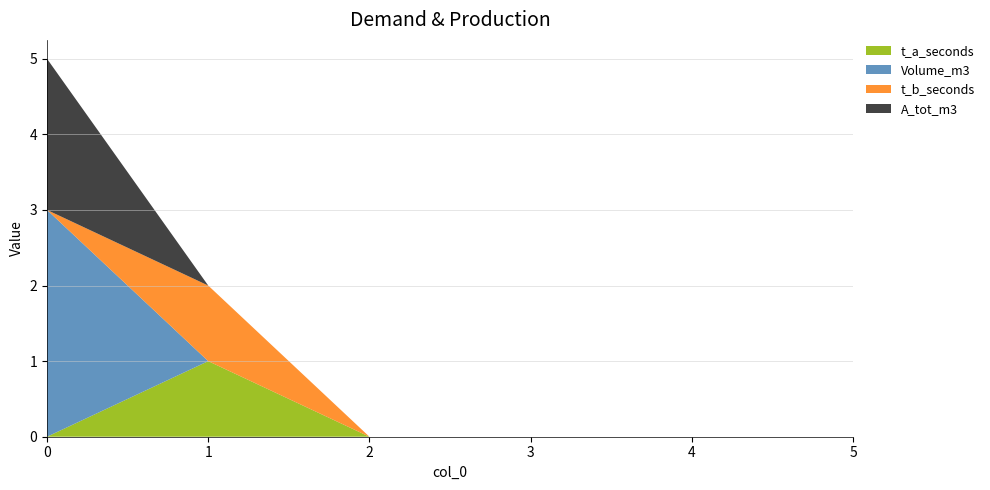

Reading right to left, what are all the values shown in this chart?

t_a_seconds: 0	0	0	0	1	0
Volume_m3: 0	0	0	0	0	3
t_b_seconds: 0	0	0	0	1	0
A_tot_m3: 0	0	0	0	0	2